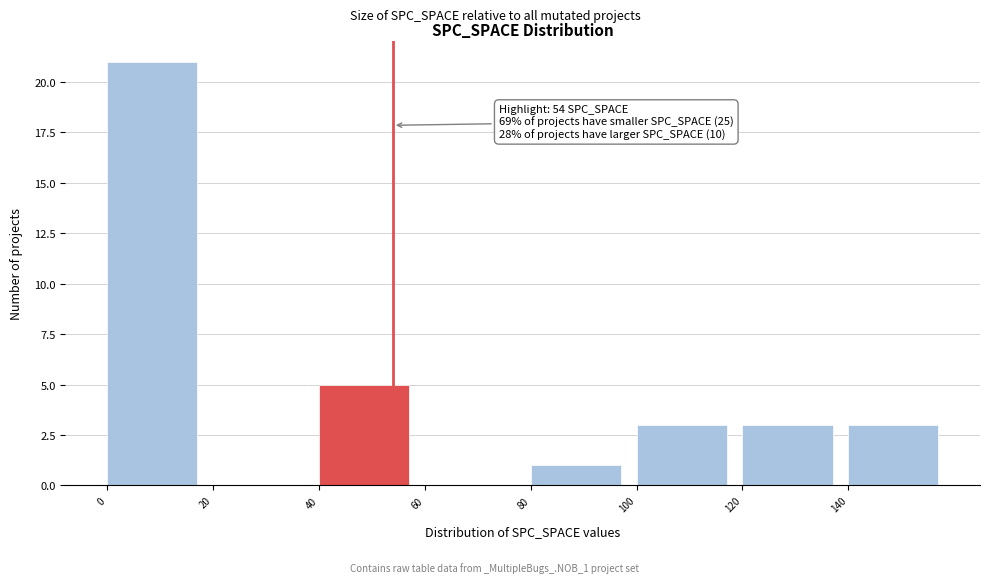

Over which range of the x-axis is the bar tallest?

0 to 20